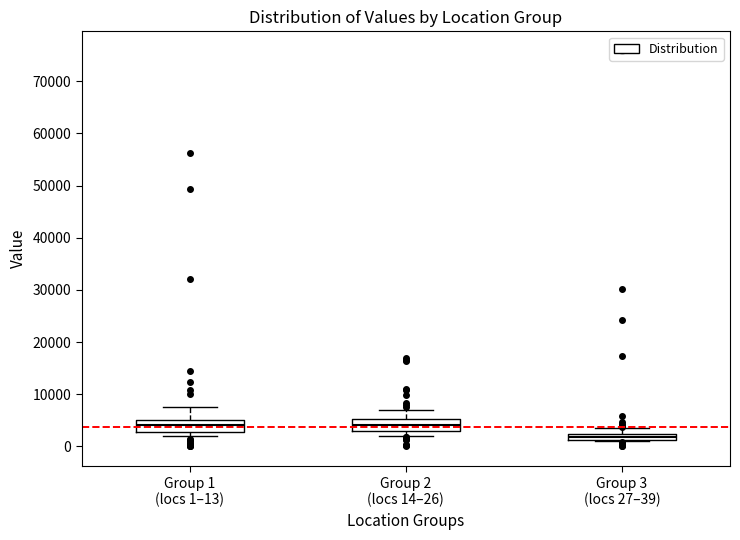

Which box has the lowest median line?

Group 3 (locs 27–39)